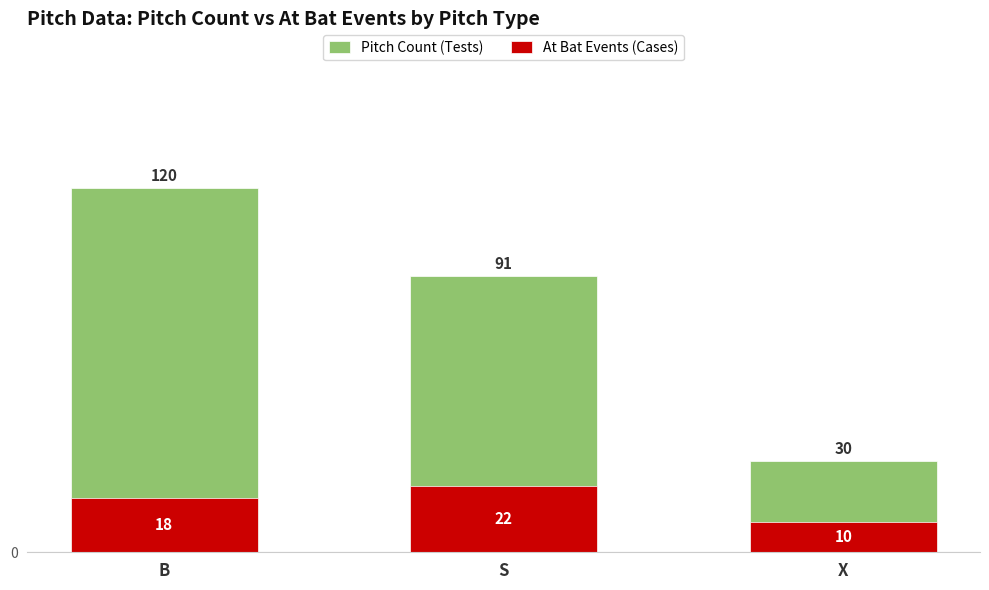

How many values in the Pitch Count (Tests) series are below 91?

1